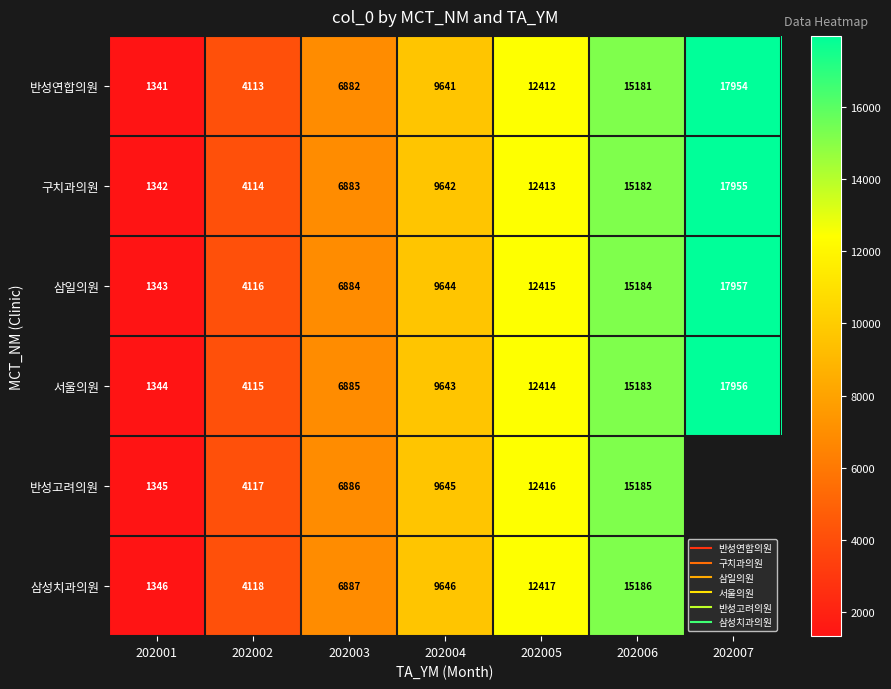

At which label does 반성연합의원 first exceed 9641?

202005